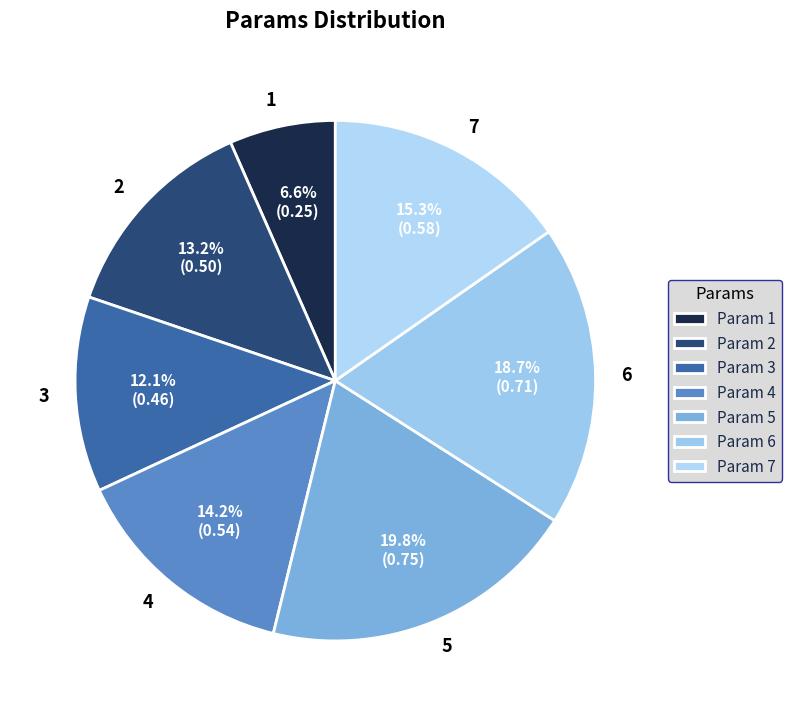

Is it true that 6 is 30% of the pie?

False